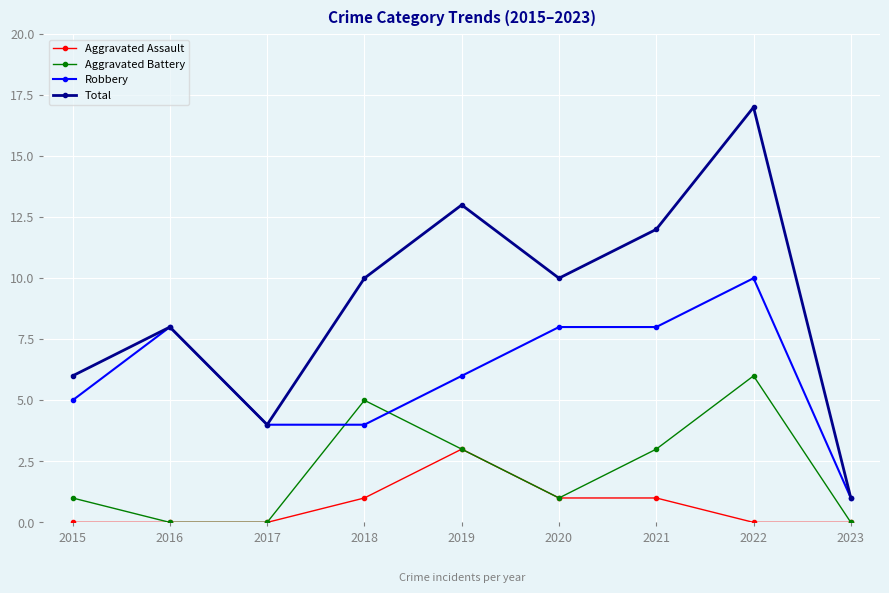

What is the minimum value for Total?

1